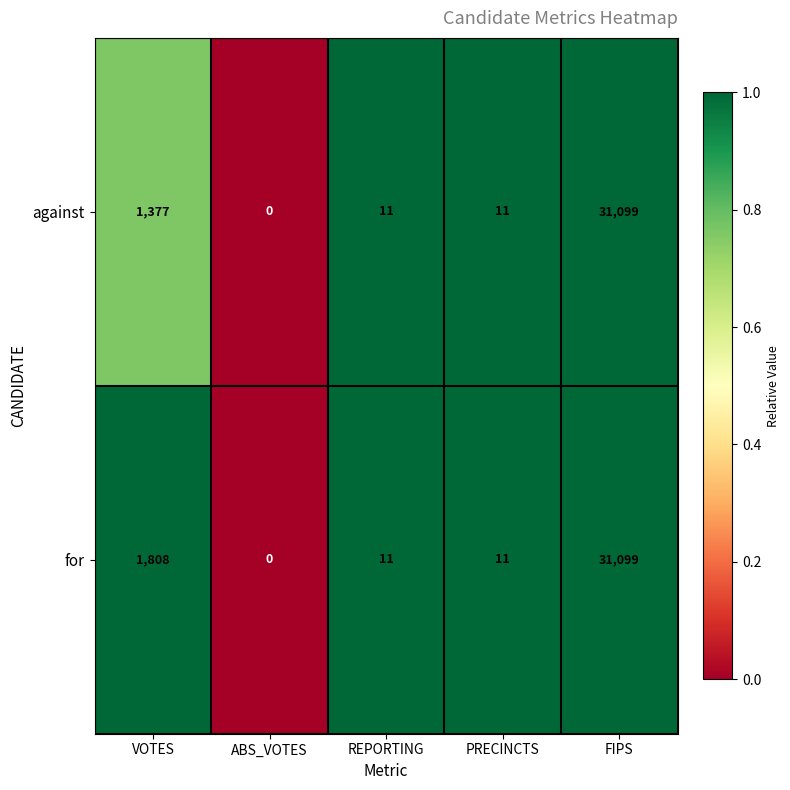

Reading left to right, what are all the values shown in this chart?

against: VOTES=1377	ABS_VOTES=0	REPORTING=11	PRECINCTS=11	FIPS=31099
for: VOTES=1808	ABS_VOTES=0	REPORTING=11	PRECINCTS=11	FIPS=31099